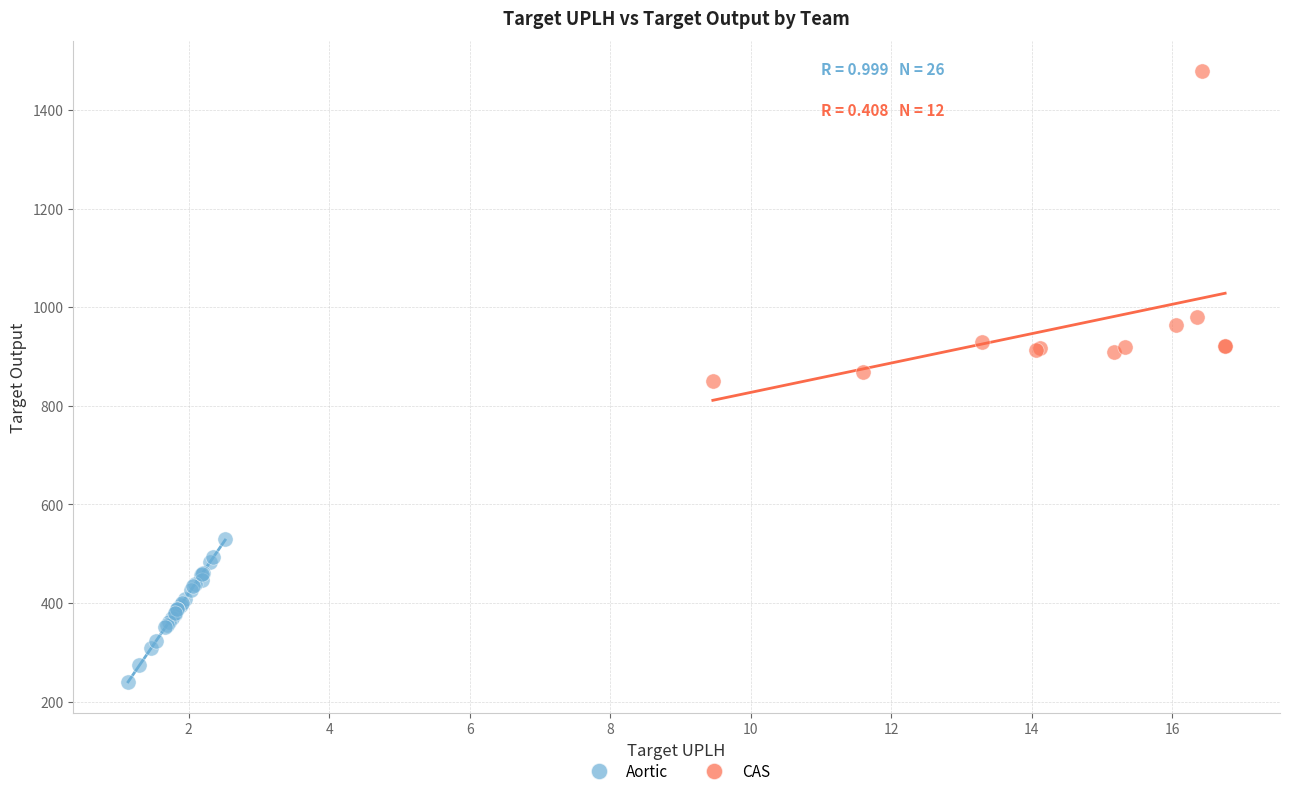

Which series contains the highest Y value?

CAS